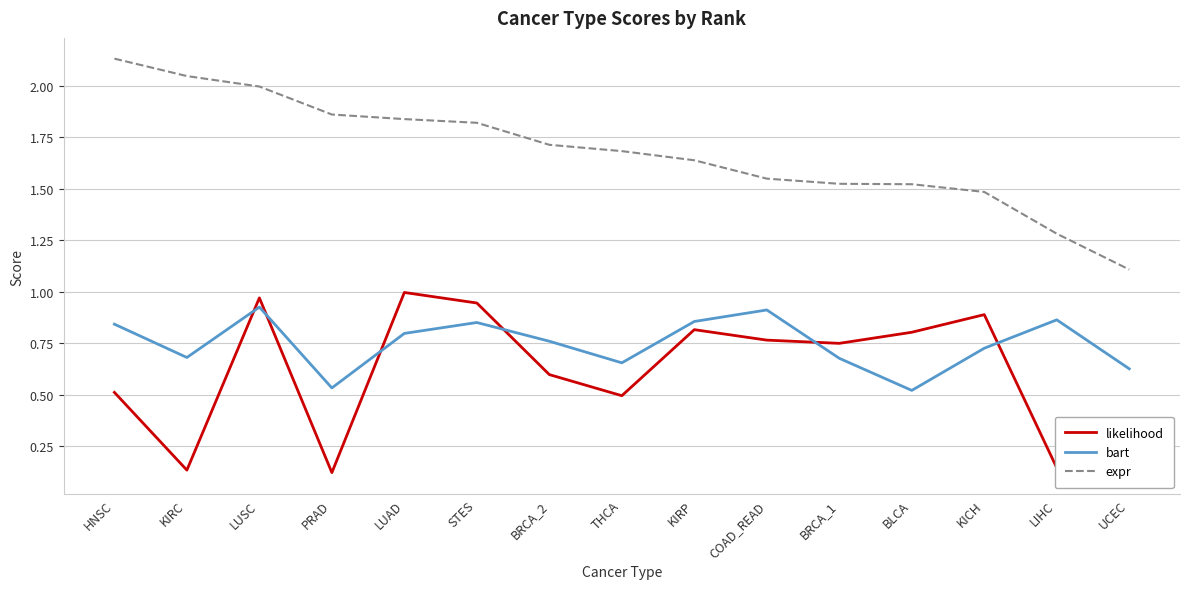

Where is the first local maximum for bart?

LUSC